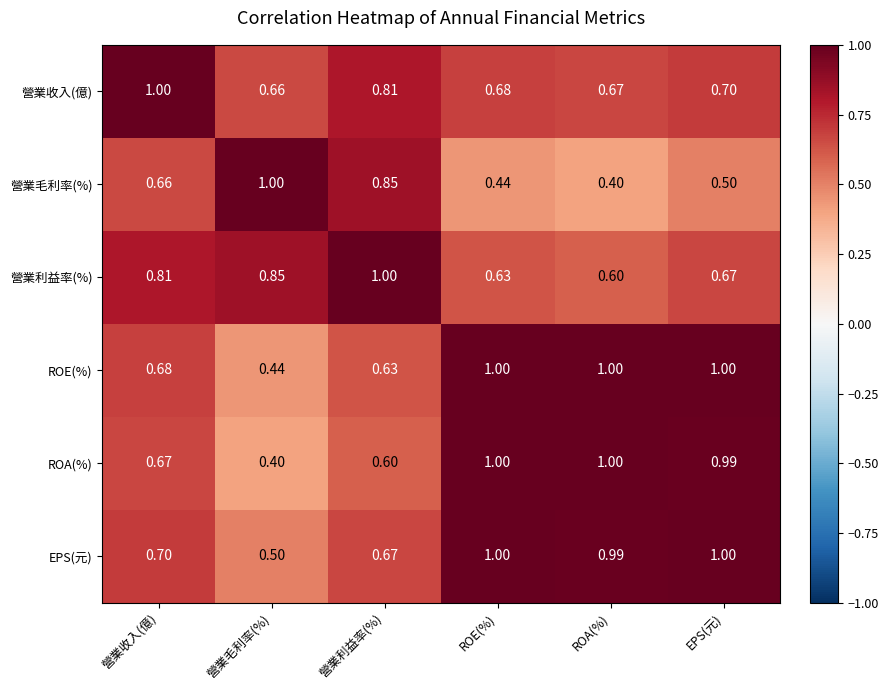

Between 營業利益率(%) and ROA(%), which series saw the biggest shift?

營業毛利率(%)